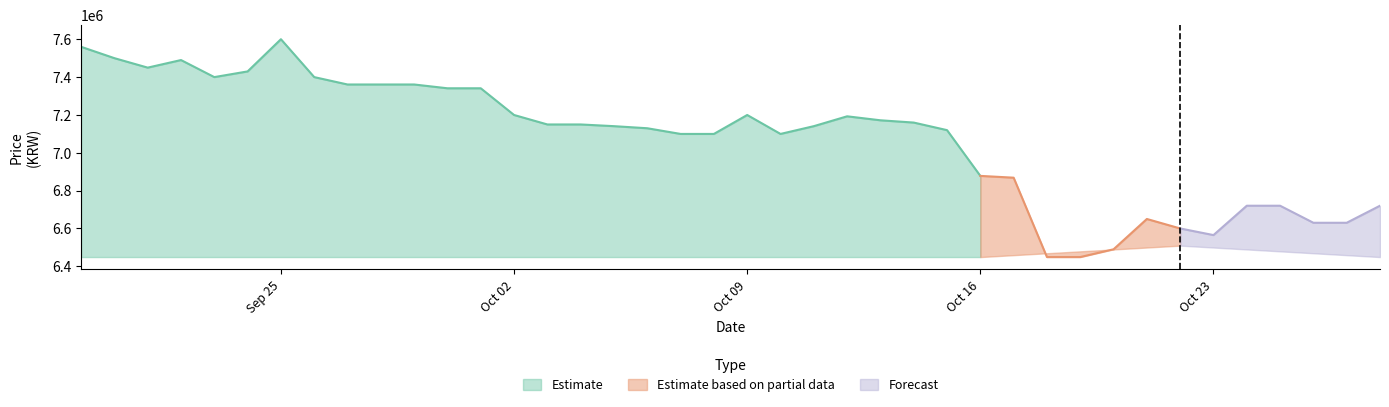

Which category has the lowest value in the Estimate series?

Oct 16